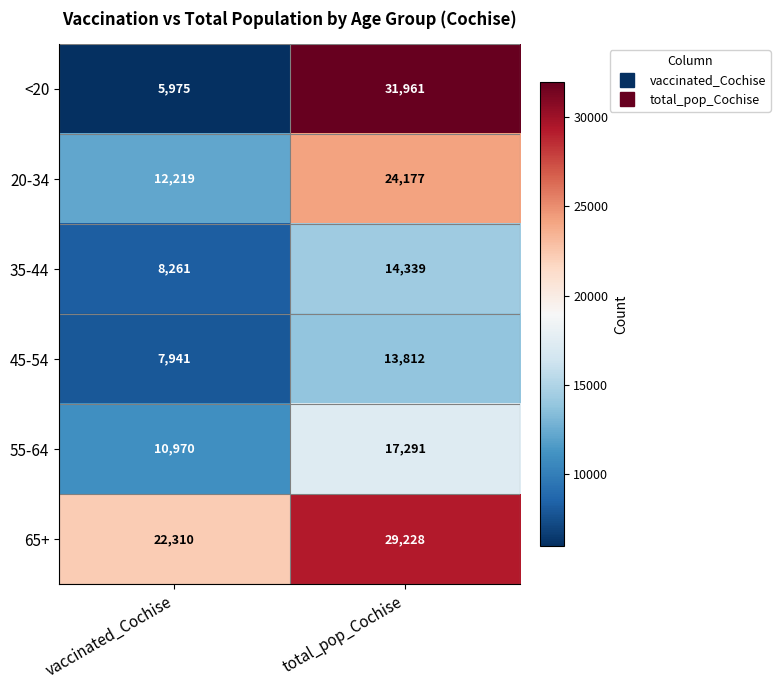

Which category has the highest value across all series?

total_pop_Cochise